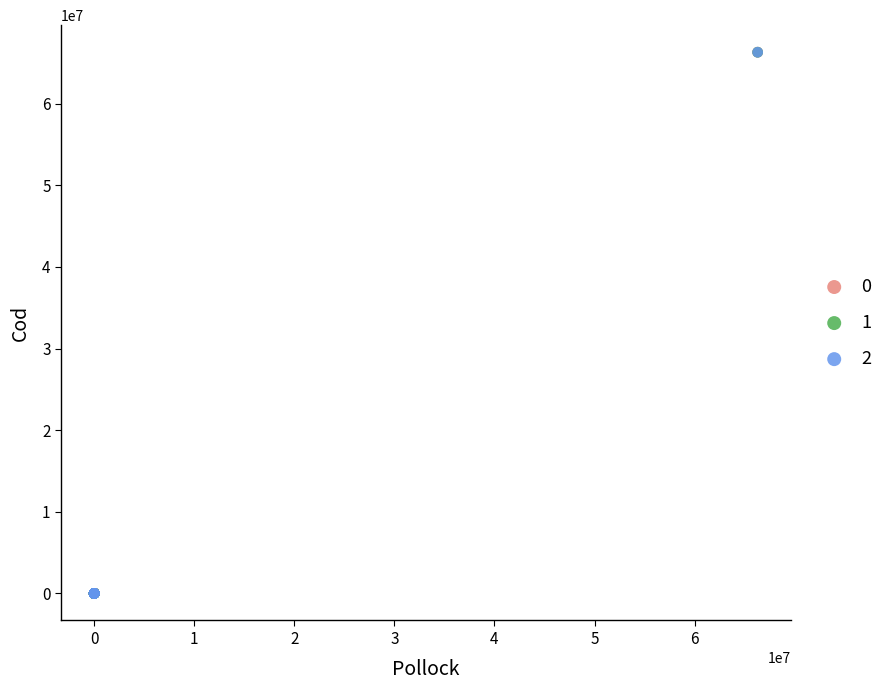

What are all the series names shown in the legend?

0, 1, 2